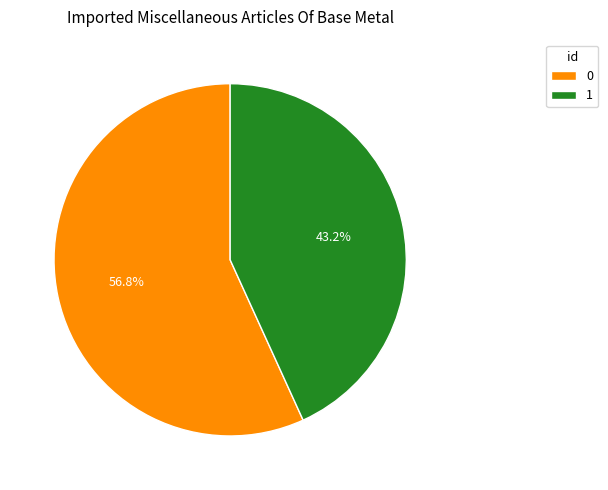

The 0 slice represents 64% of the pie. True or false?

False